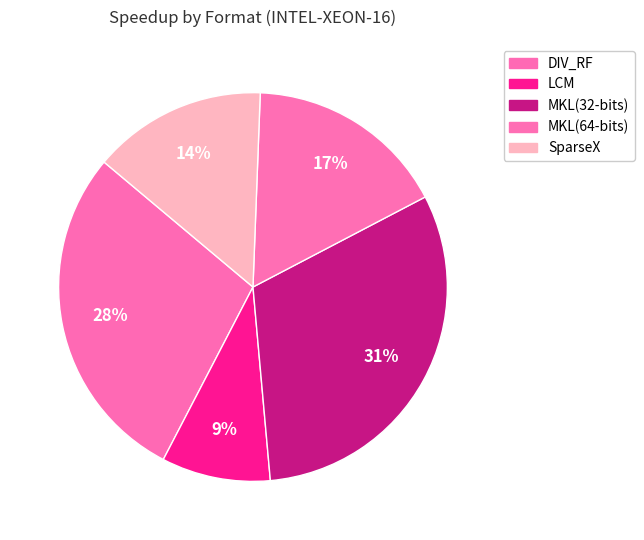

Which category has the biggest portion of the pie?

MKL(32-bits)